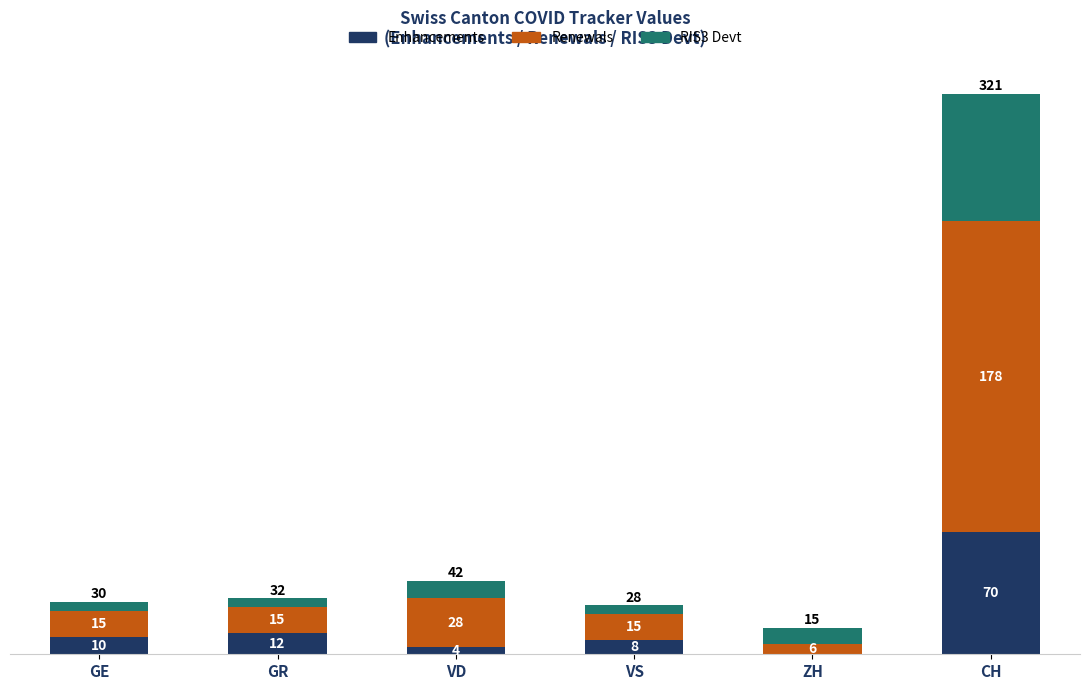

At which label does Enhancements reach its peak?

CH